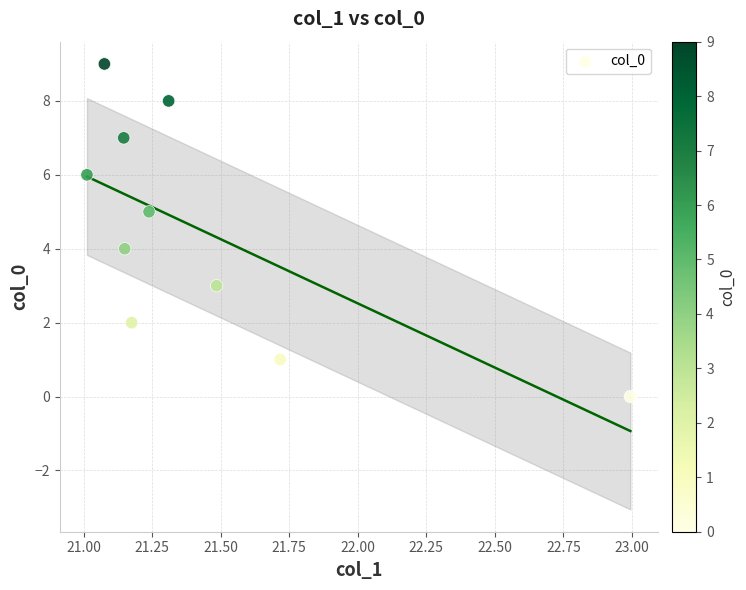

What is the range of Y values (max minus min)?

9